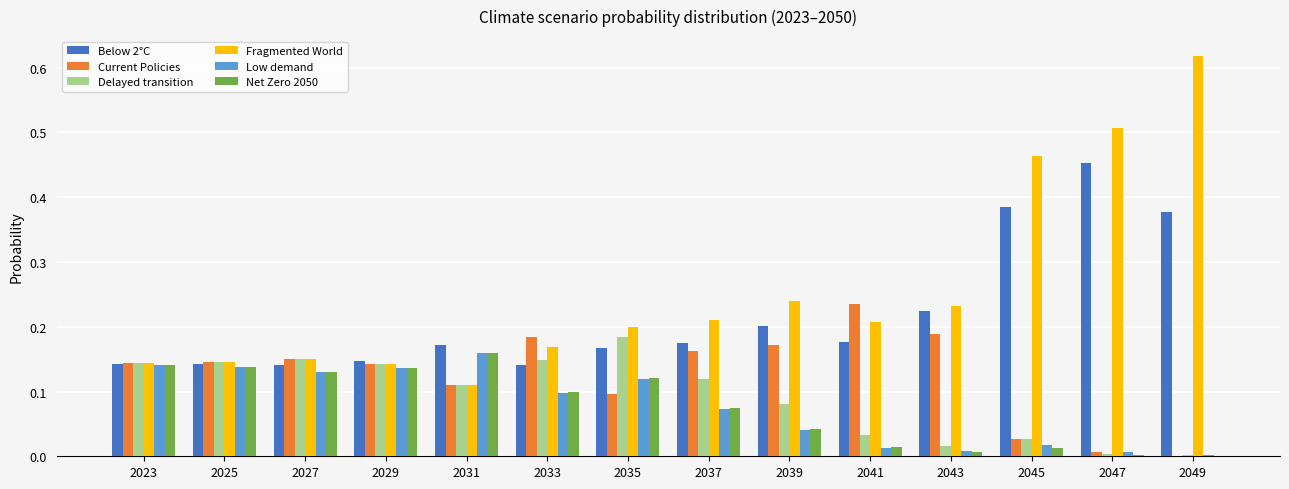

True or false: Low demand has a value of 0.0 at 2047.

True